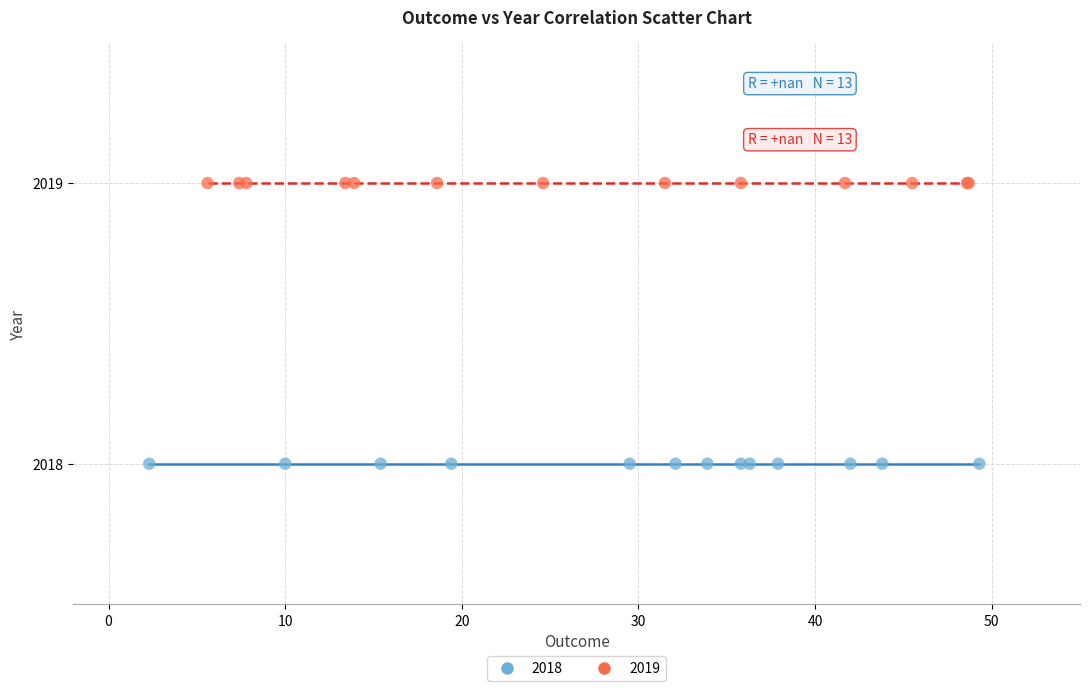

Which series contains the lowest Y value?

2018